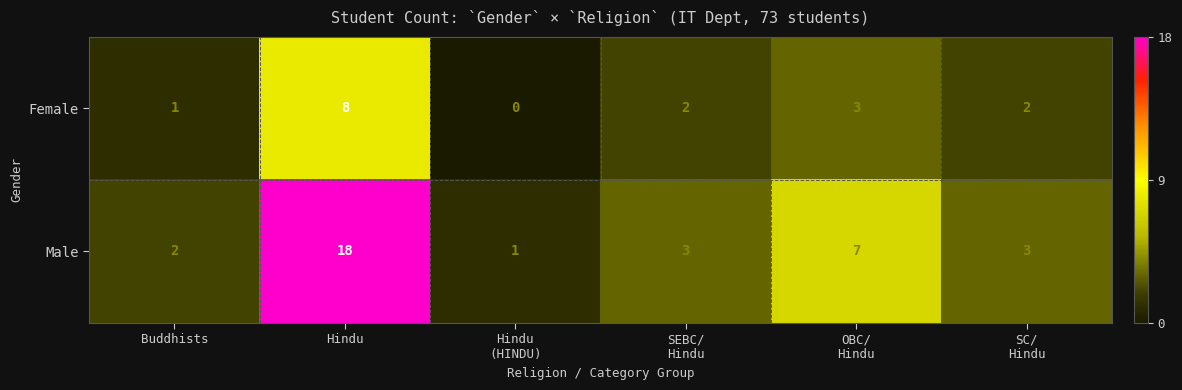

Is it true that Female equals 1 at Buddhists?

True